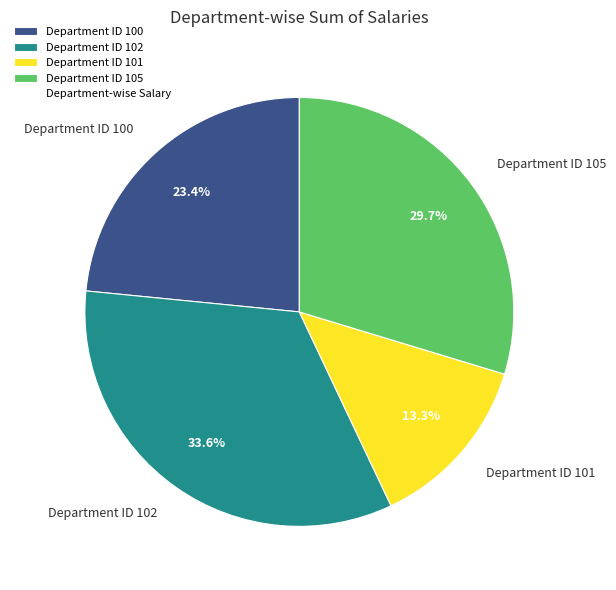

What percentage do Department ID 105 and Department ID 102 together represent?

63.3%